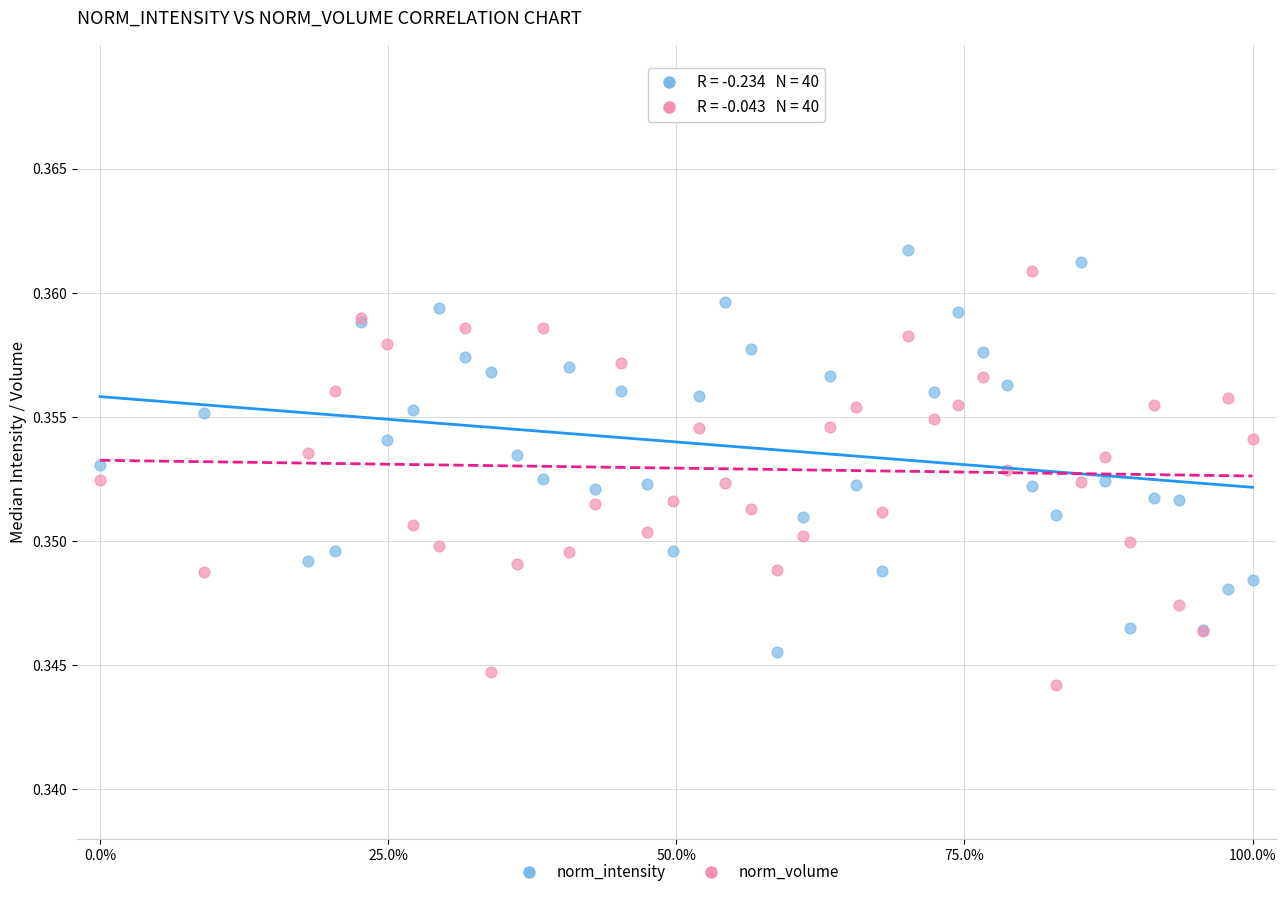

Which series contains the highest Y value?

norm_intensity